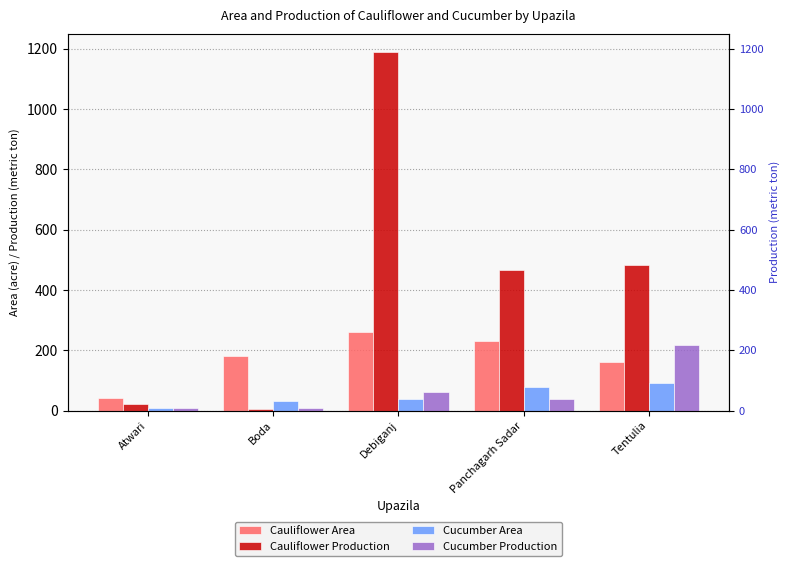

What is the label of the 4th bar from the right?

Boda